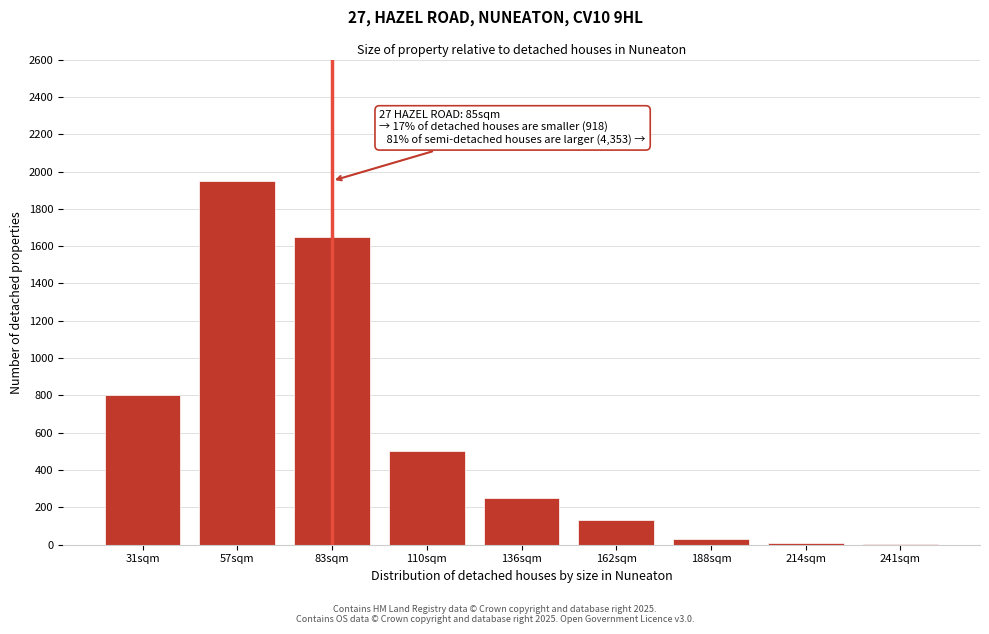

The chart shows a value of 876 at 110sqm. True or false?

False